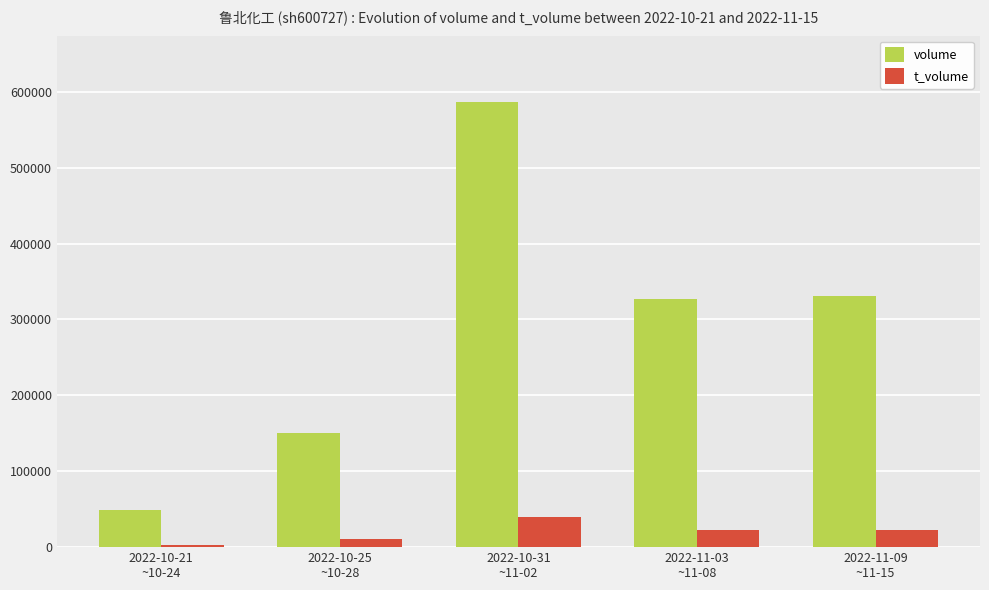

What is the total value across all series at 2022-10-25
~10-28?

160196